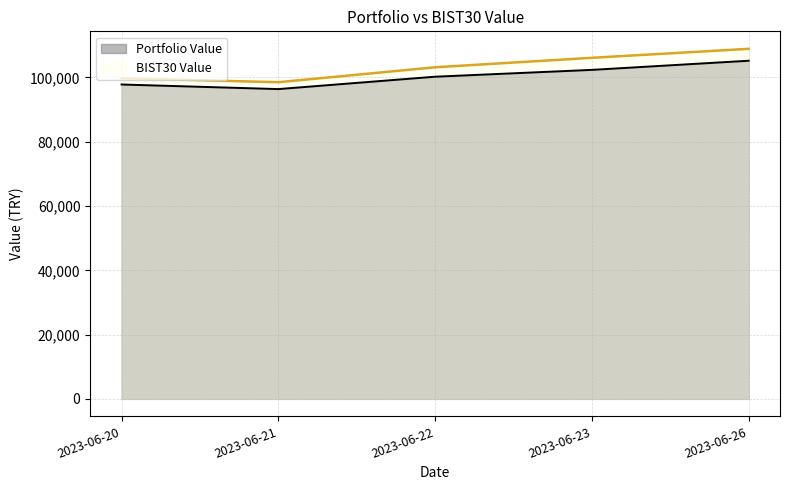

True or false: Portfolio Value line and BIST30 Value line intersect in this chart.

False